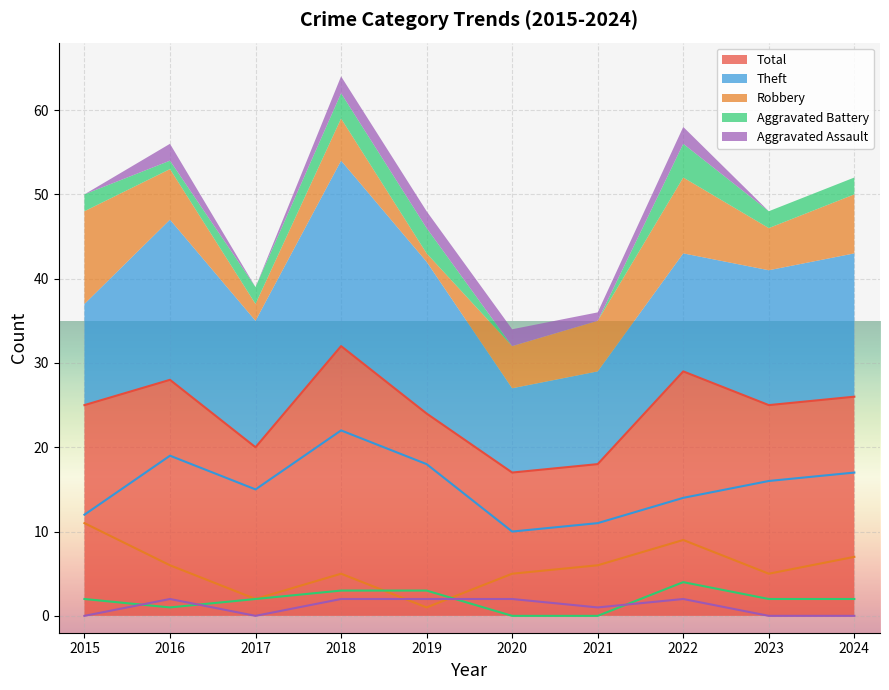

Reading left to right, list all the values displayed in this chart.

Robbery: 2015=11	2016=6	2017=2	2018=5	2019=1	2020=5	2021=6	2022=9	2023=5	2024=7
Theft: 2015=12	2016=19	2017=15	2018=22	2019=18	2020=10	2021=11	2022=14	2023=16	2024=17
Aggravated Battery: 2015=2	2016=1	2017=2	2018=3	2019=3	2020=0	2021=0	2022=4	2023=2	2024=2
Aggravated Assault: 2015=0	2016=2	2017=0	2018=2	2019=2	2020=2	2021=1	2022=2	2023=0	2024=0
Total: 2015=25	2016=28	2017=20	2018=32	2019=24	2020=17	2021=18	2022=29	2023=25	2024=26